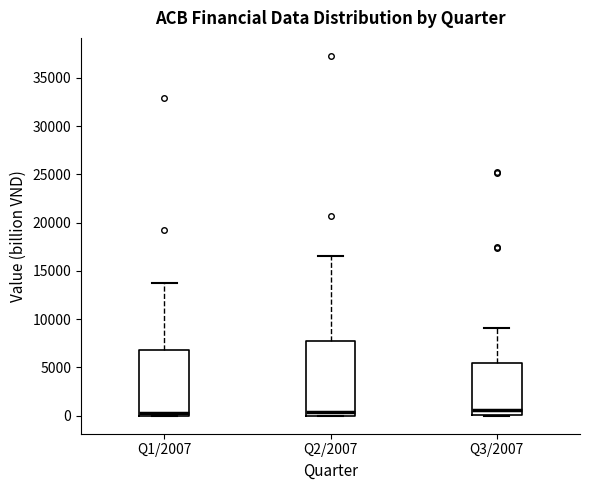

Which box is the tallest, from its lower edge to its upper edge?

Q2/2007